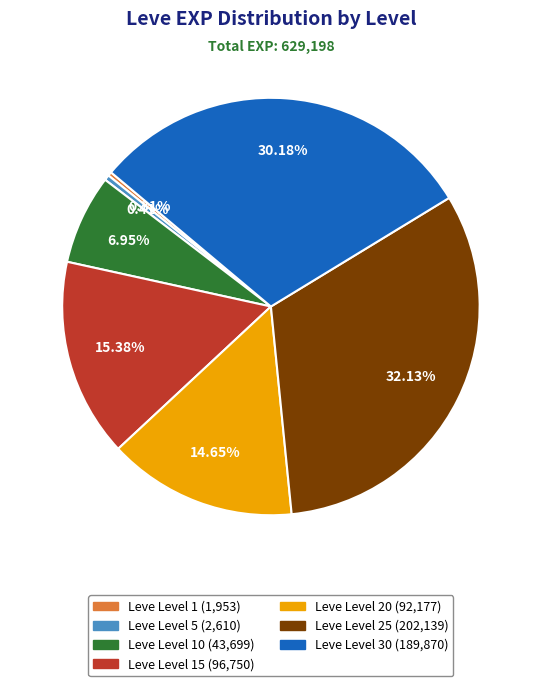

Does any single category account for the majority?

No